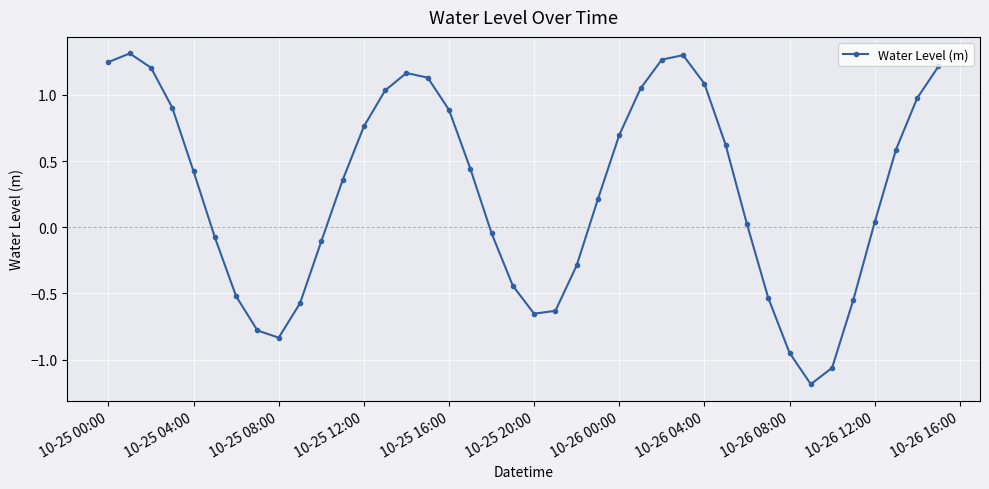

What is the minimum value shown in the chart?

-1.2